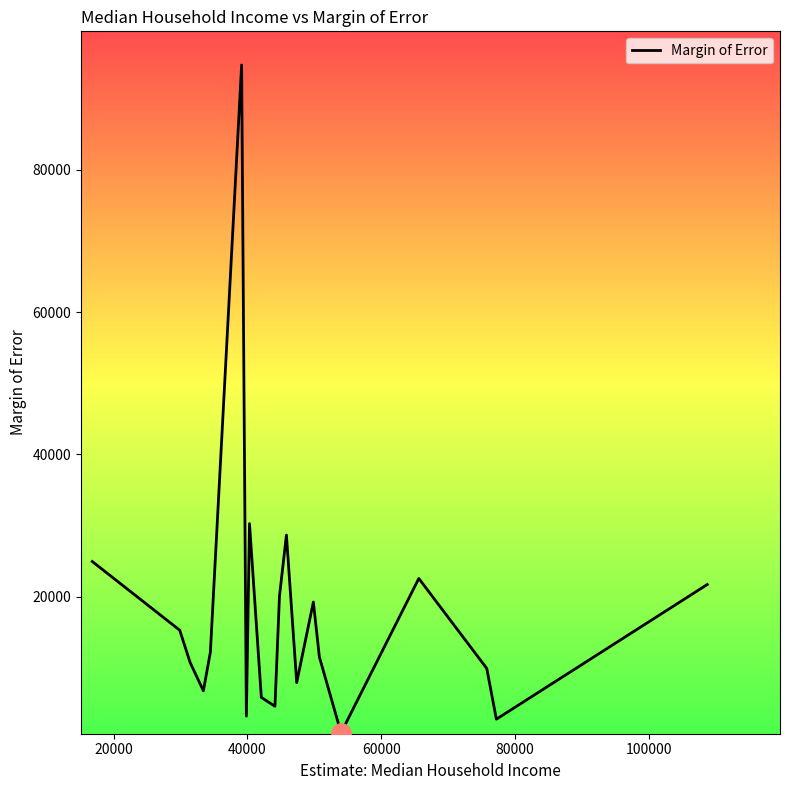

What is the difference between the maximum and minimum values?

93902